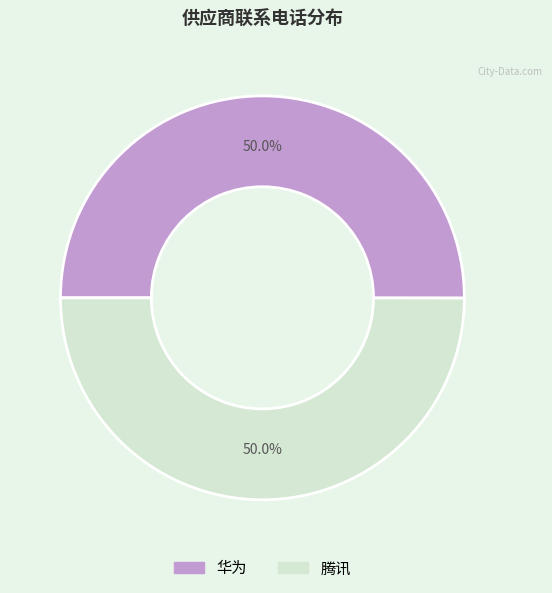

Approximately how many times larger is the value at 华为 compared to 腾讯?

1.0